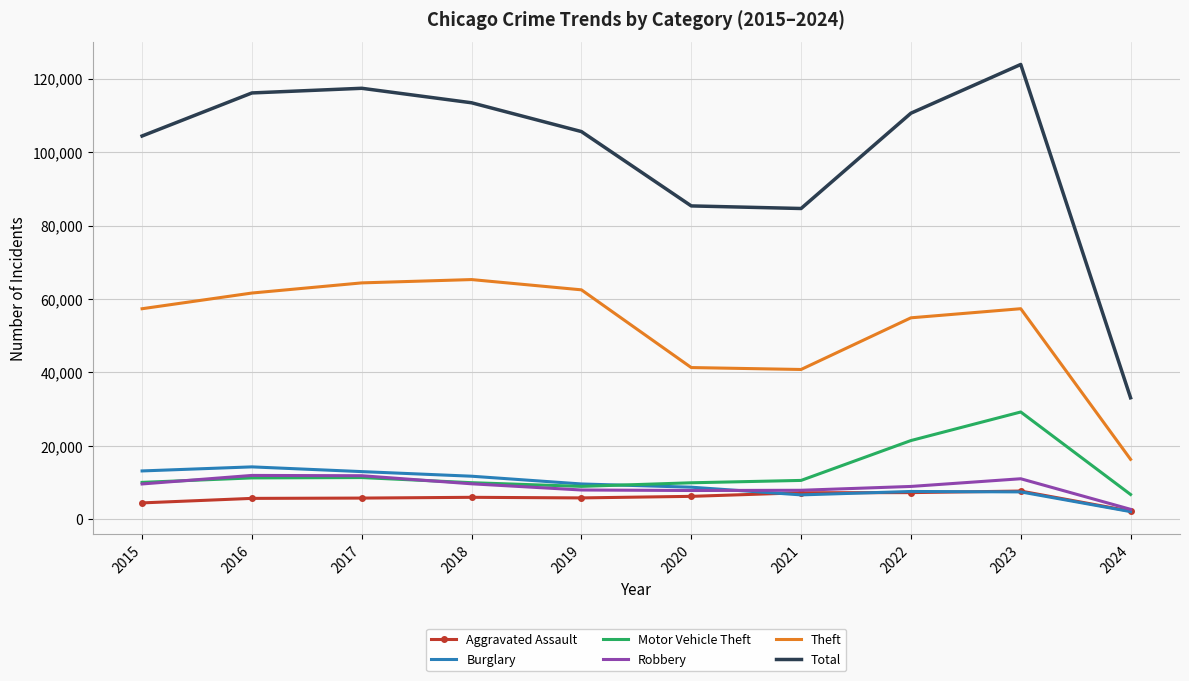

Is the value of Aggravated Assault at 2019 greater than the value of Total at 2015?

No